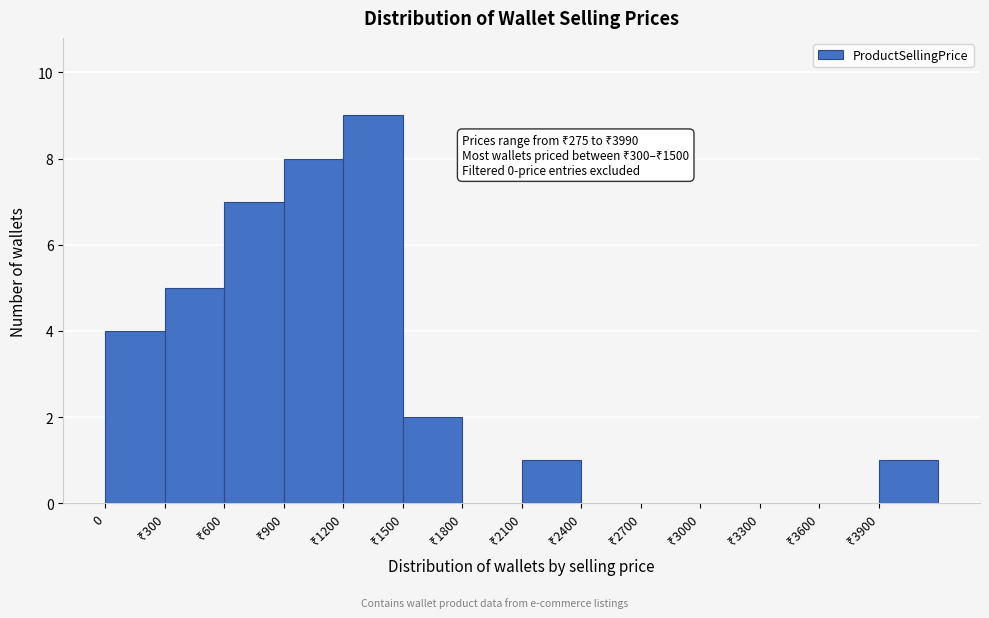

What is the greatest value displayed?

9